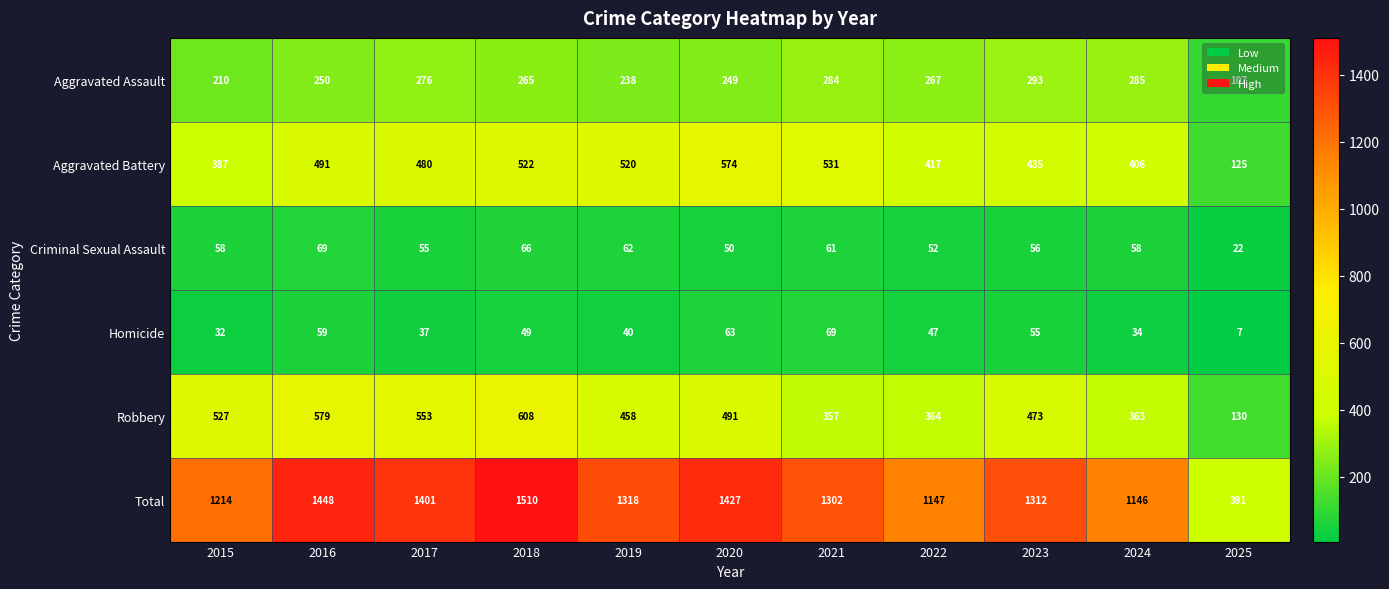

What is the minimum value shown in the chart?

7